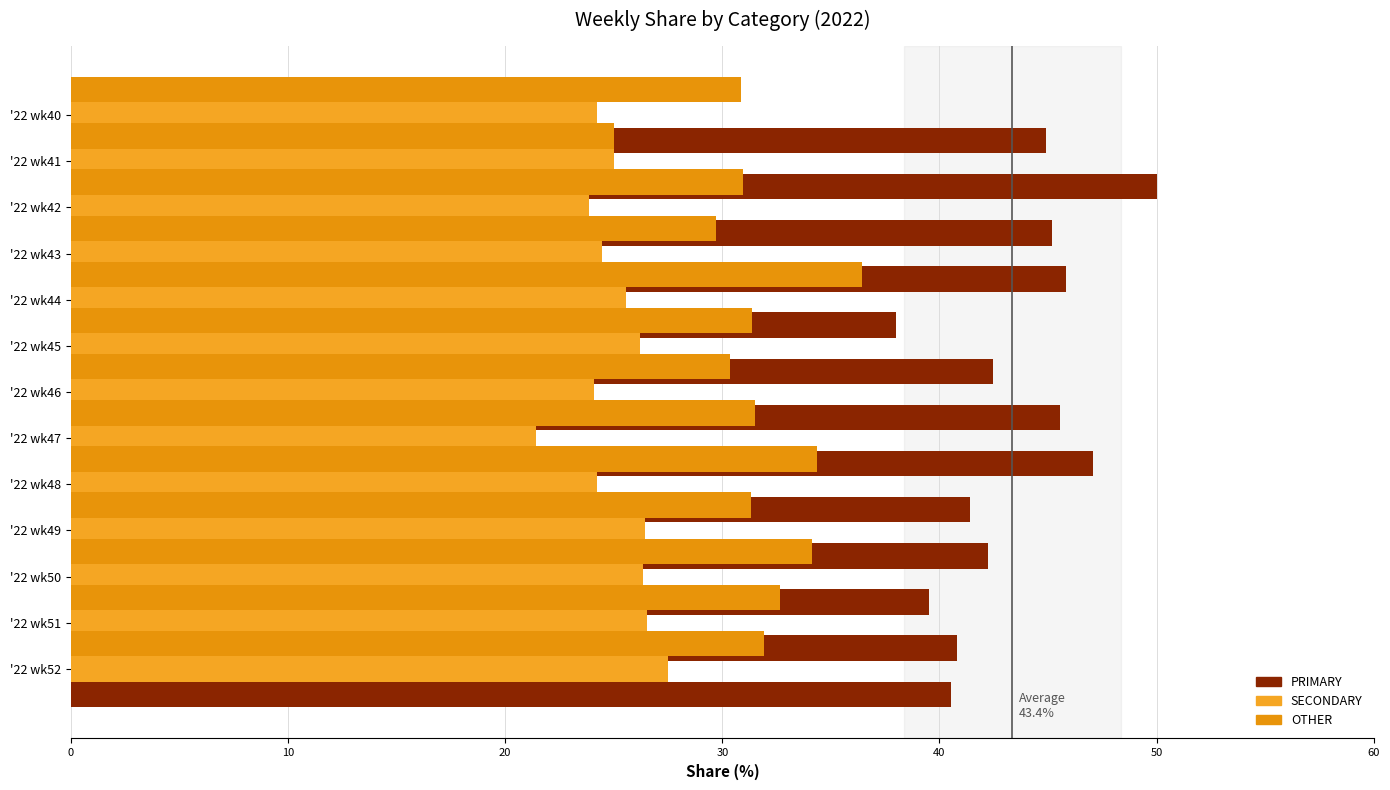

Is it true that PRIMARY equals 17.6 at '22 wk42?

False